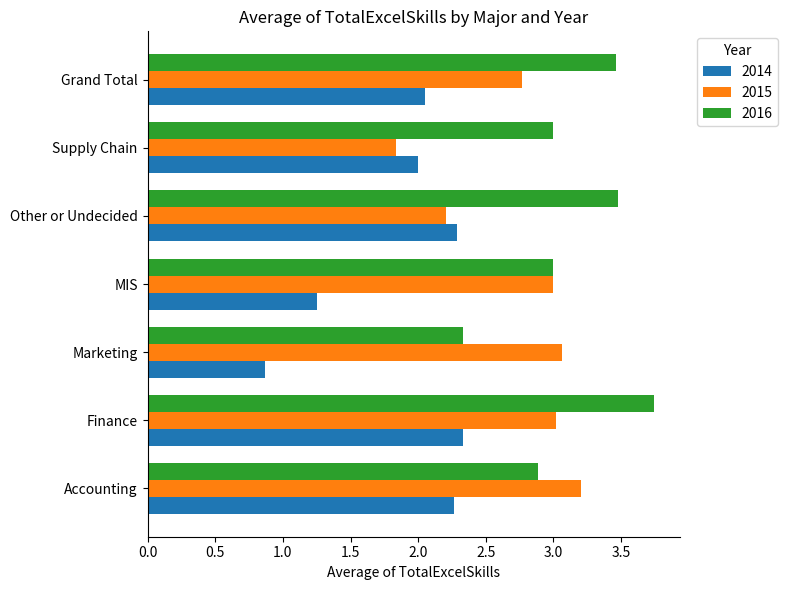

At which label does 2014 reach its minimum?

Marketing